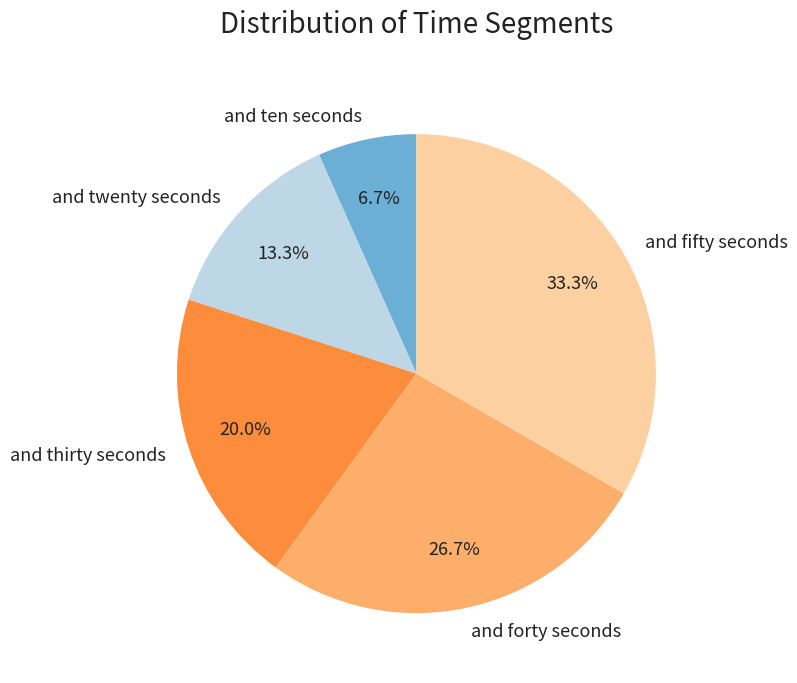

Is there a majority slice in this chart?

No